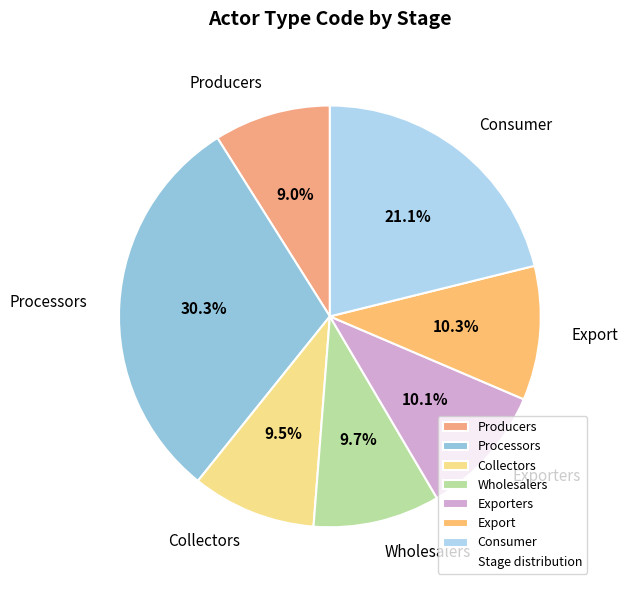

Which category has the biggest portion of the pie?

Processors